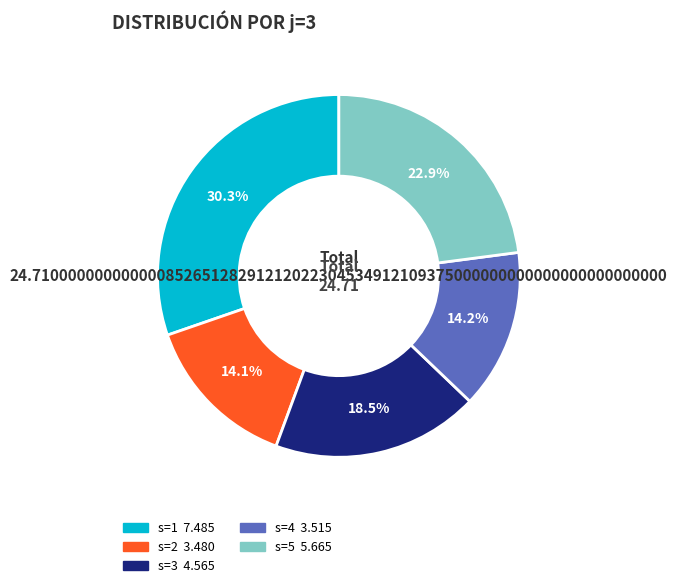

To the nearest percent, what is the combined percentage of s=1 and s=2?

44%